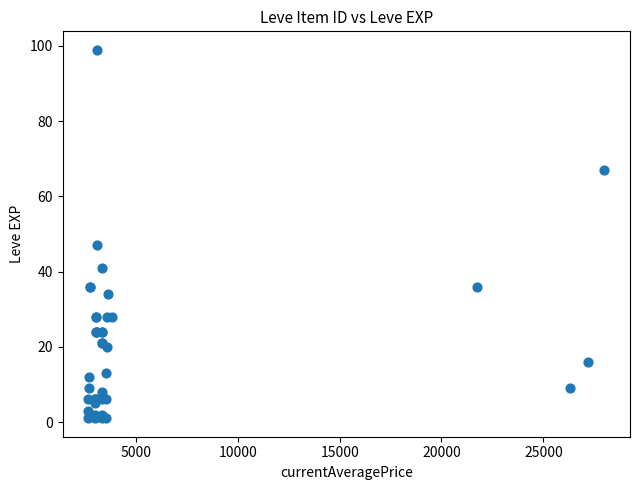

What Y value in the scatter plot is closest to 50?

47